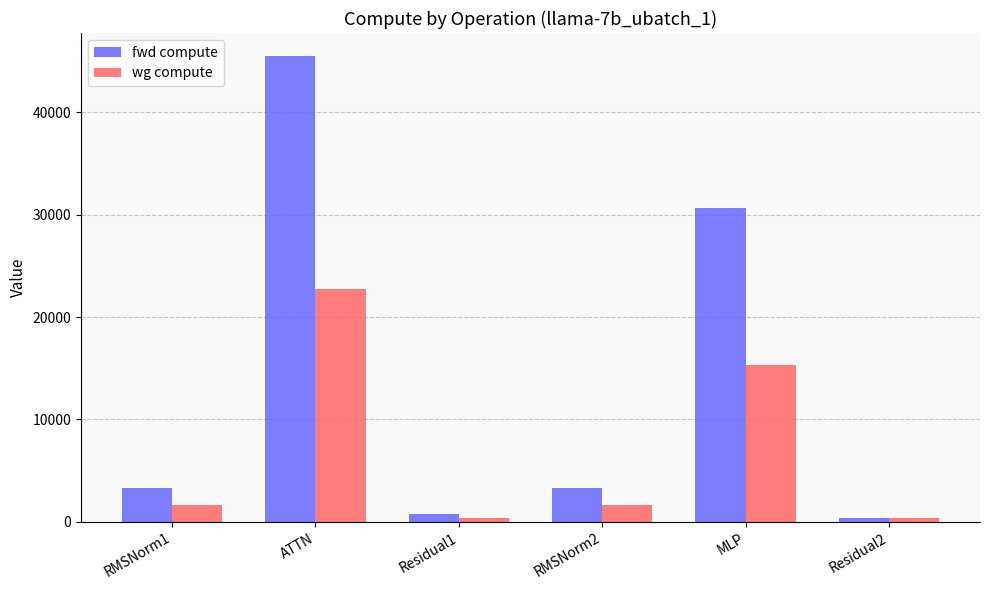

At MLP, list the series in order from largest to smallest.

fwd compute, wg compute